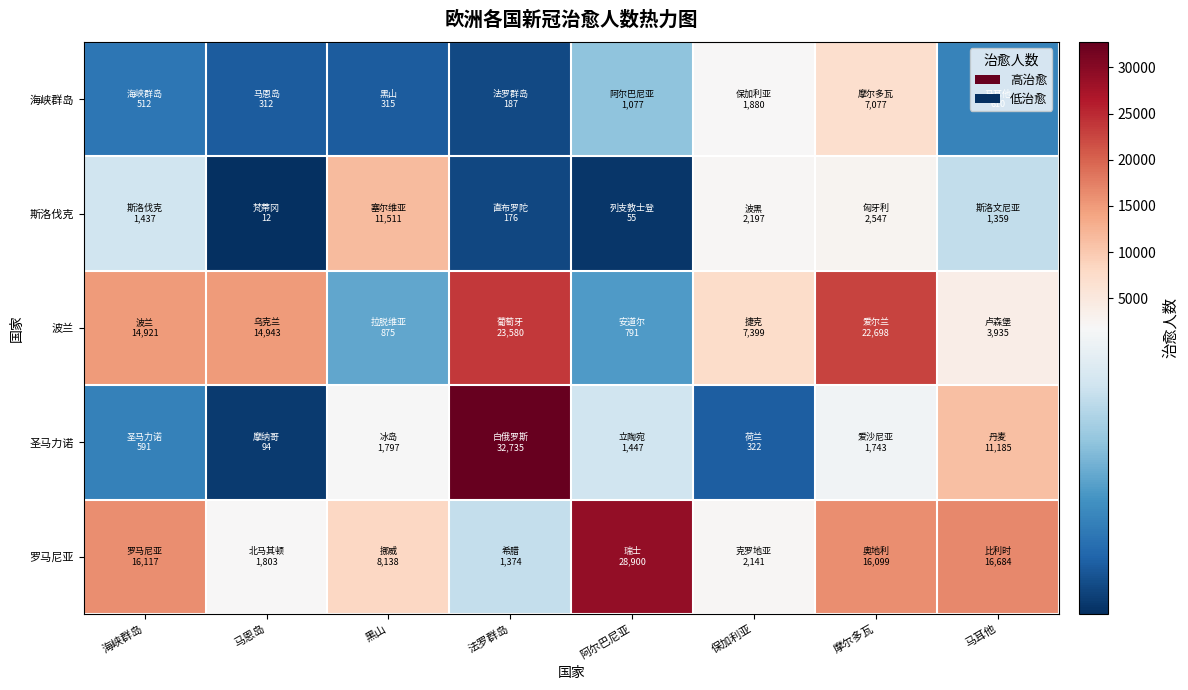

At 阿尔巴尼亚, list the series in order from largest to smallest.

罗马尼亚, 圣马力诺, 海峡群岛, 波兰, 斯洛伐克